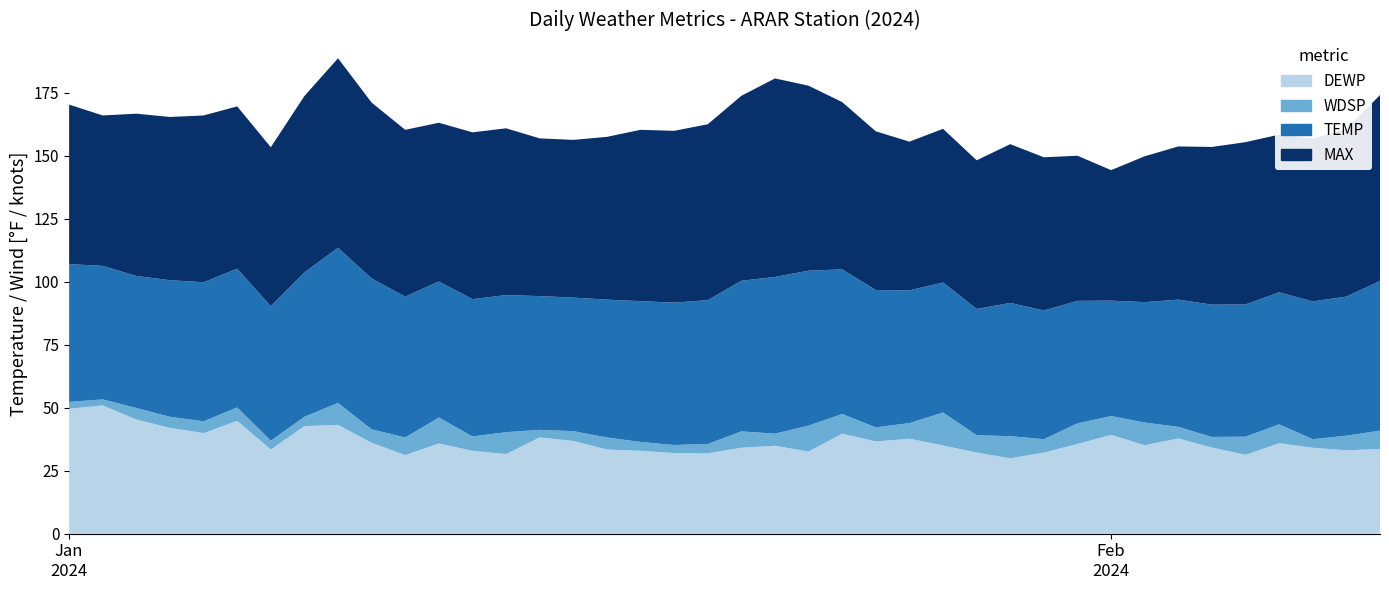

At how many categories does at least one series exceed 57?

39